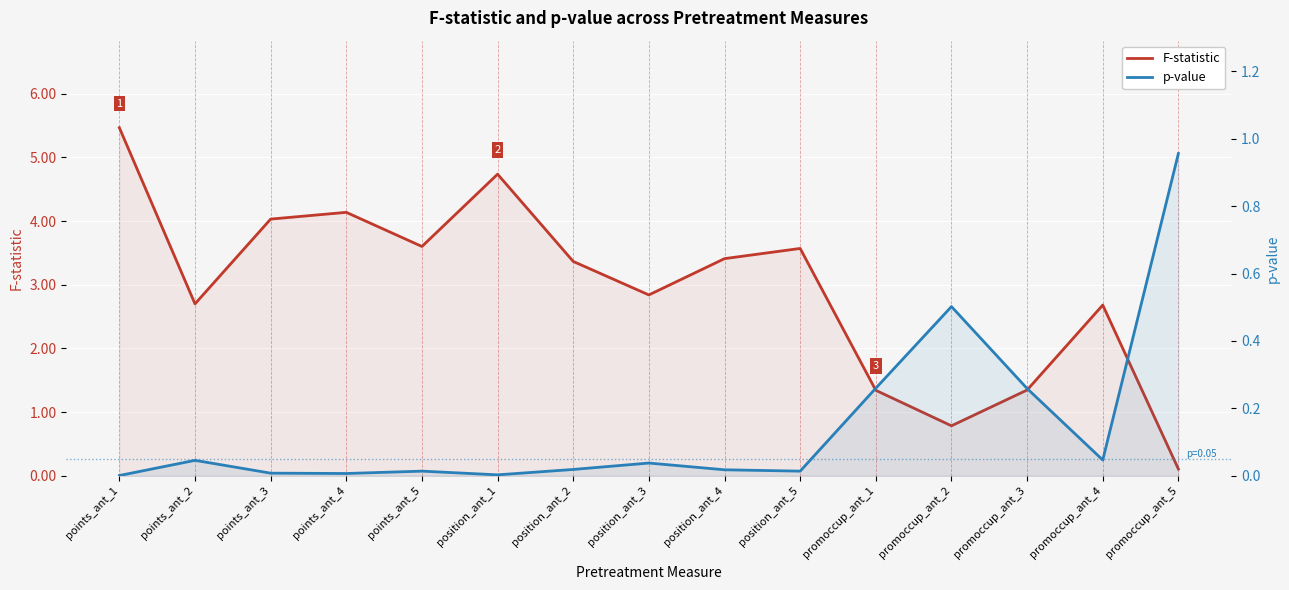

Is it true that p-value equals 0.3 at promoccup_ant_1?

True